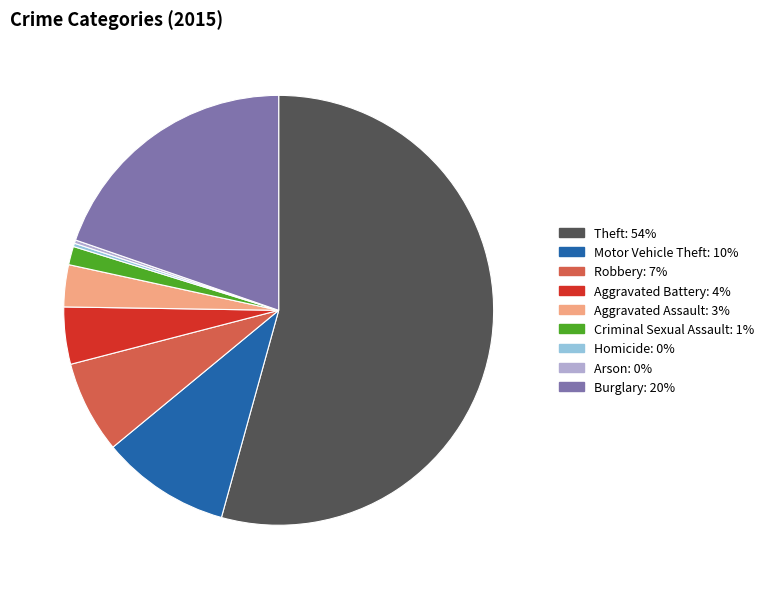

Which category has the biggest portion of the pie?

Theft